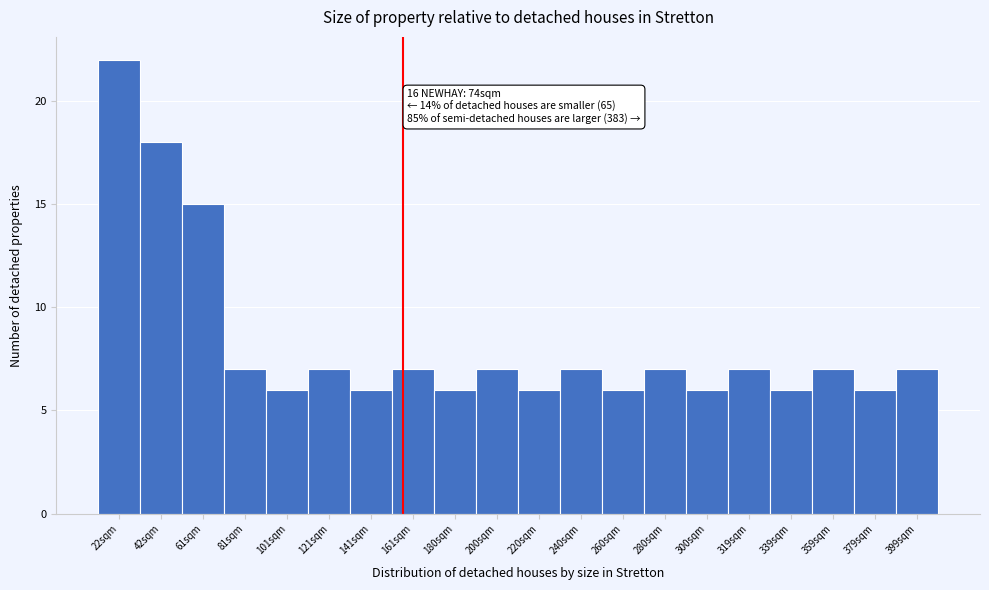

Reading left to right, list all the values displayed in this chart.

22	18	15	7	6	7	6	7	6	7	6	7	6	7	6	7	6	7	6	7